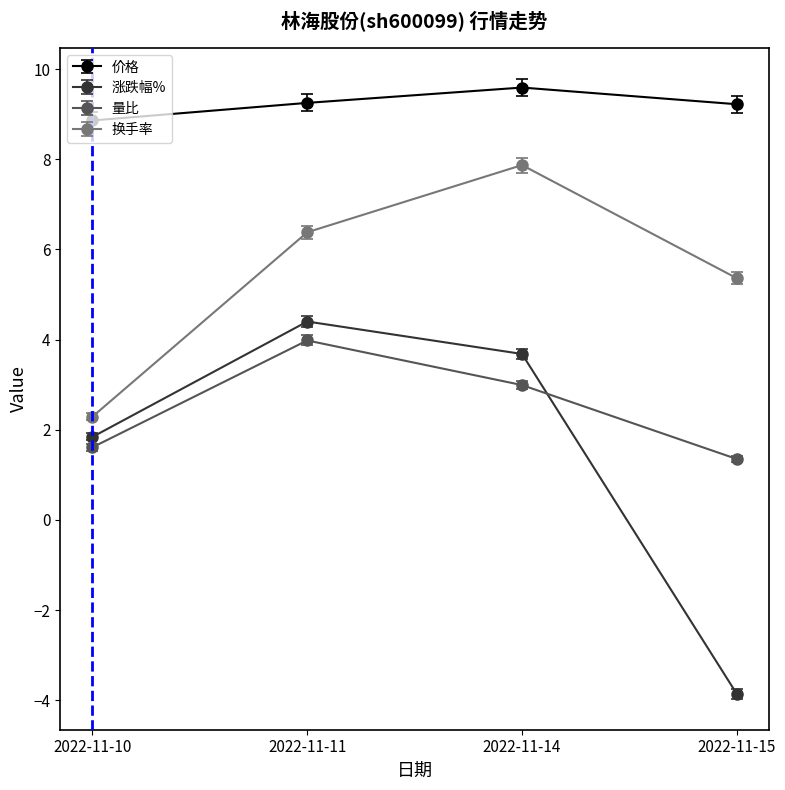

True or false: 换手率 and 价格 intersect in this chart.

False